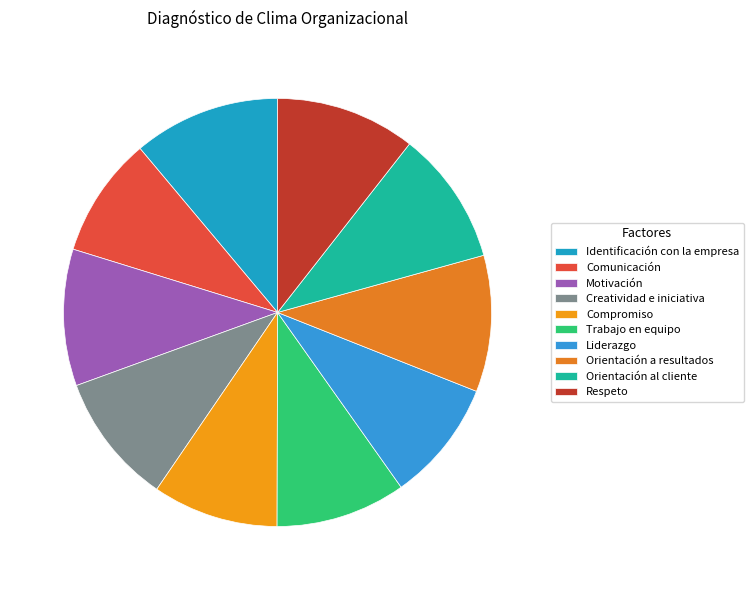

How many slices are in this pie chart?

10